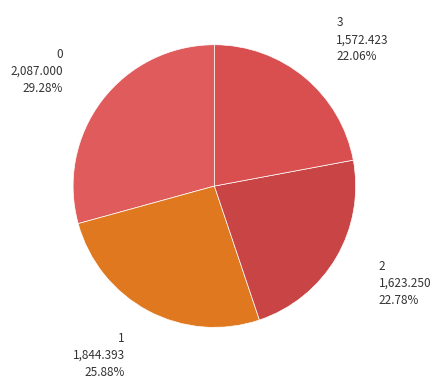

The 0 slice represents 22% of the pie. True or false?

False